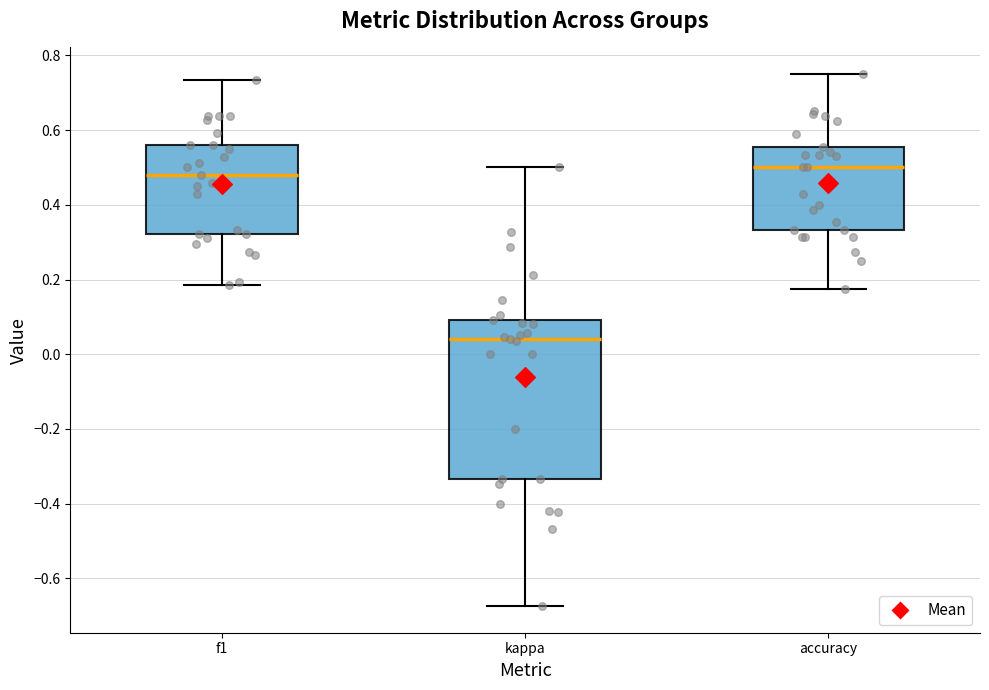

Comparing the boxes themselves (not the whiskers), which one is the tallest?

kappa